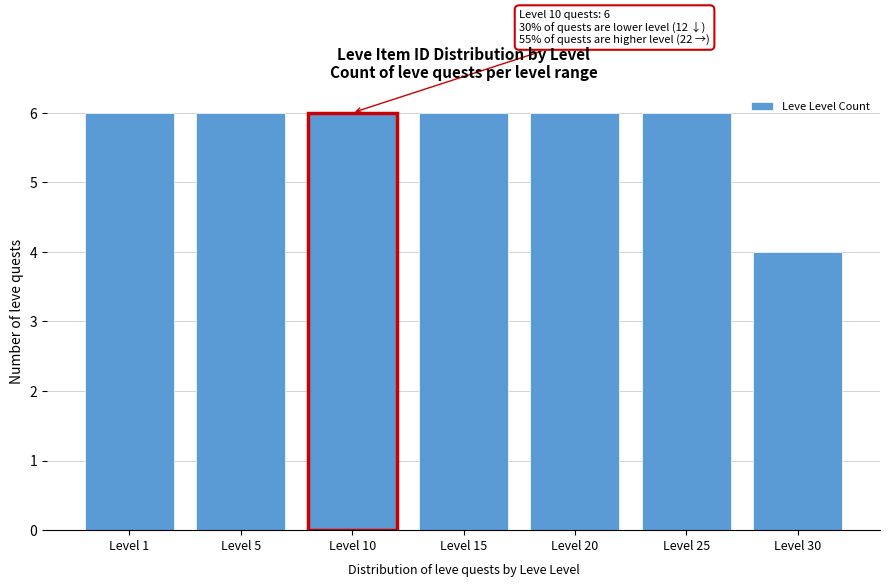

Reading left to right, transcribe all the data shown in this chart.

Level 1=6	Level 5=6	Level 10=6	Level 15=6	Level 20=6	Level 25=6	Level 30=4